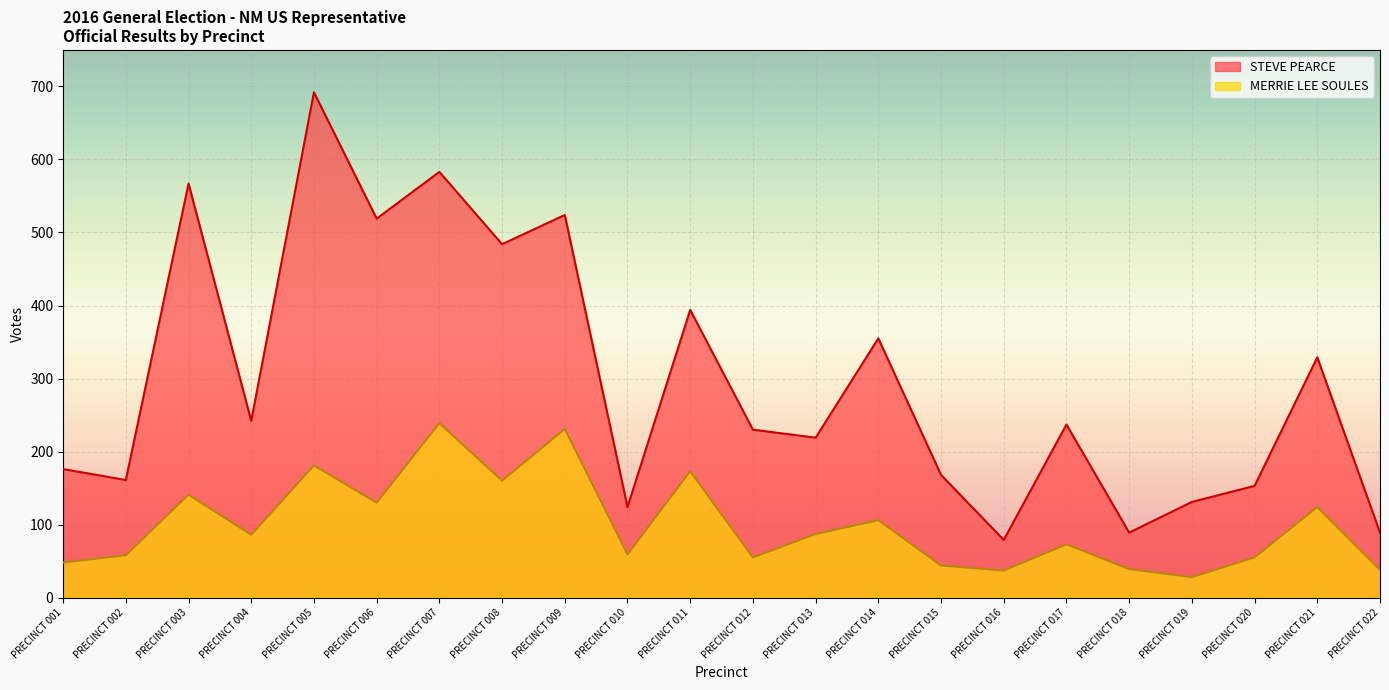

Is it true that MERRIE LEE SOULES equals 85 at PRECINCT 002?

False